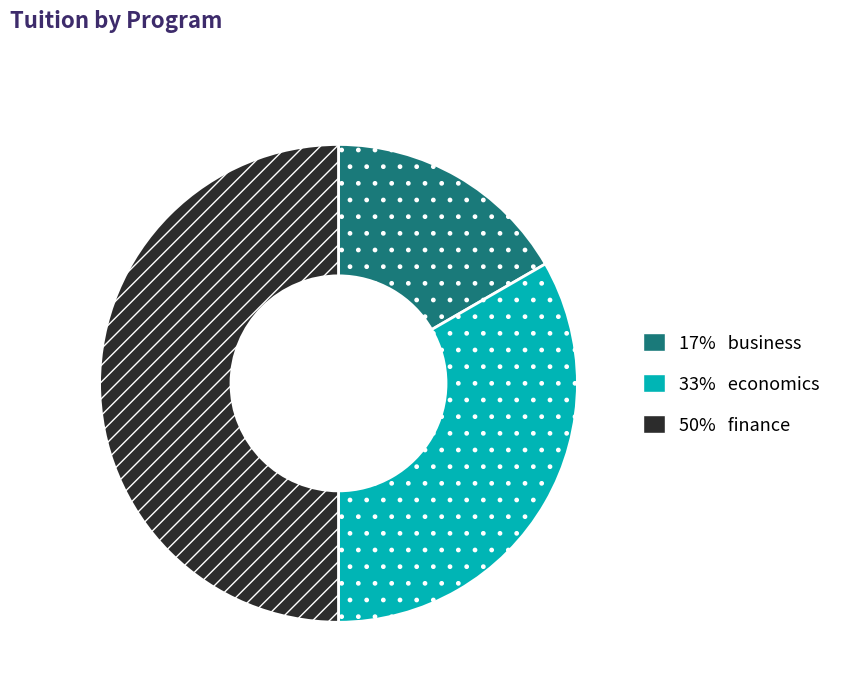

Between 33% economics and 17% business, which is larger?

33% economics